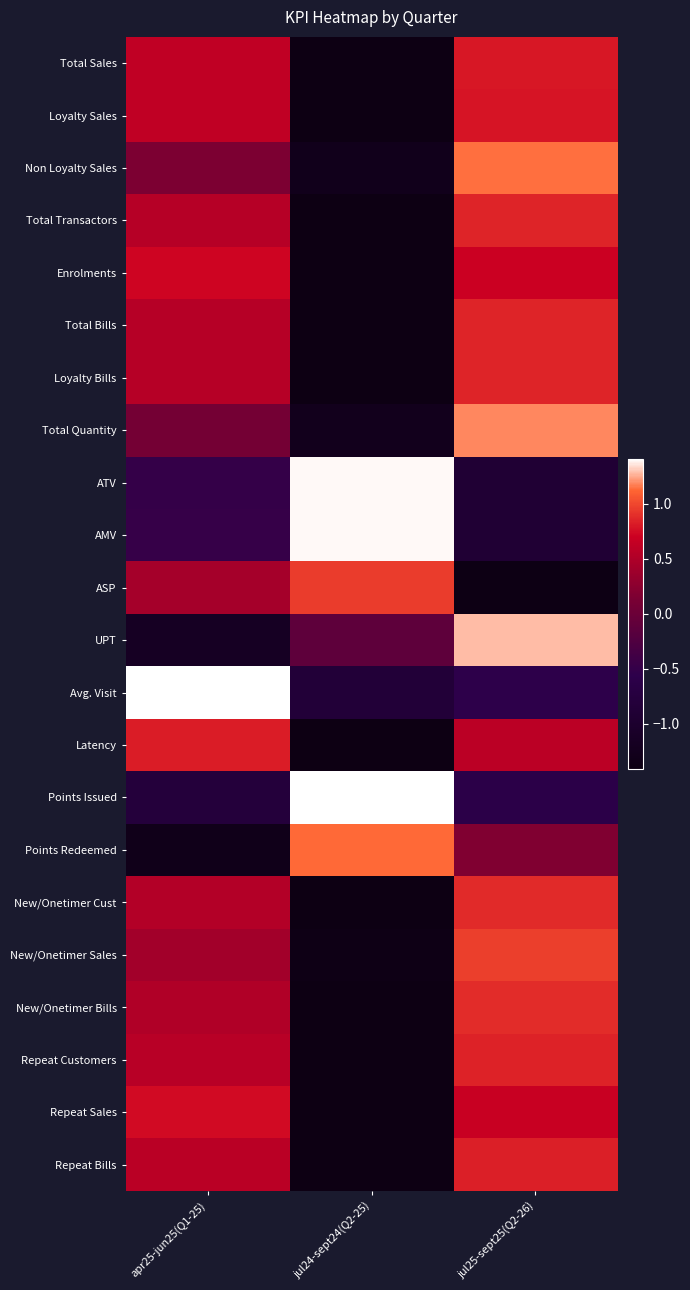

Rank the series by their maximum value, from highest to lowest.

Points Issued, Avg. Visit, ATV, AMV, UPT, Total Quantity, Non Loyalty Sales, Points Redeemed, New/Onetimer Sales, ASP, New/Onetimer Bills, New/Onetimer Cust, Total Transactors, Total Bills, Loyalty Bills, Repeat Customers, Repeat Bills, Latency, Total Sales, Loyalty Sales, Repeat Sales, Enrolments